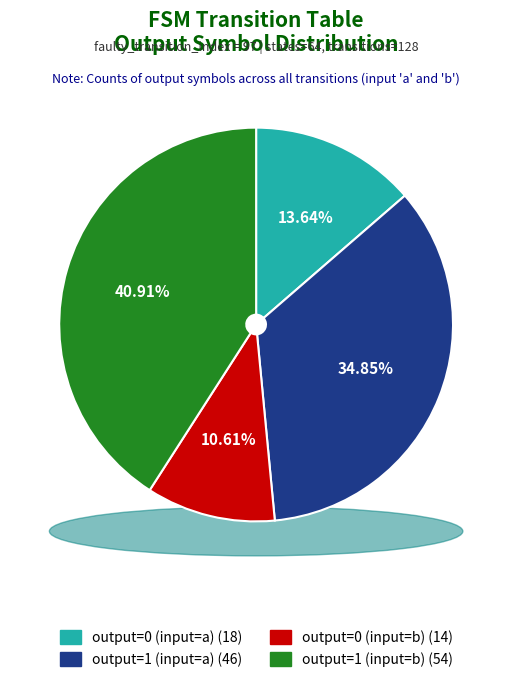

How many slices are in this pie chart?

4